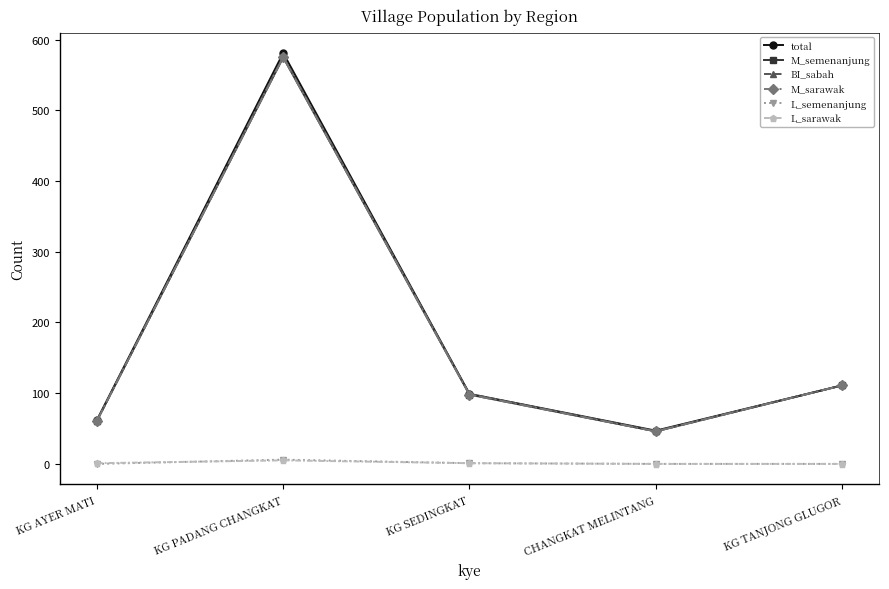

Rank the categories by M_sarawak value from highest to lowest.

KG PADANG CHANGKAT, KG TANJONG GLUGOR, KG SEDINGKAT, KG AYER MATI, CHANGKAT MELINTANG